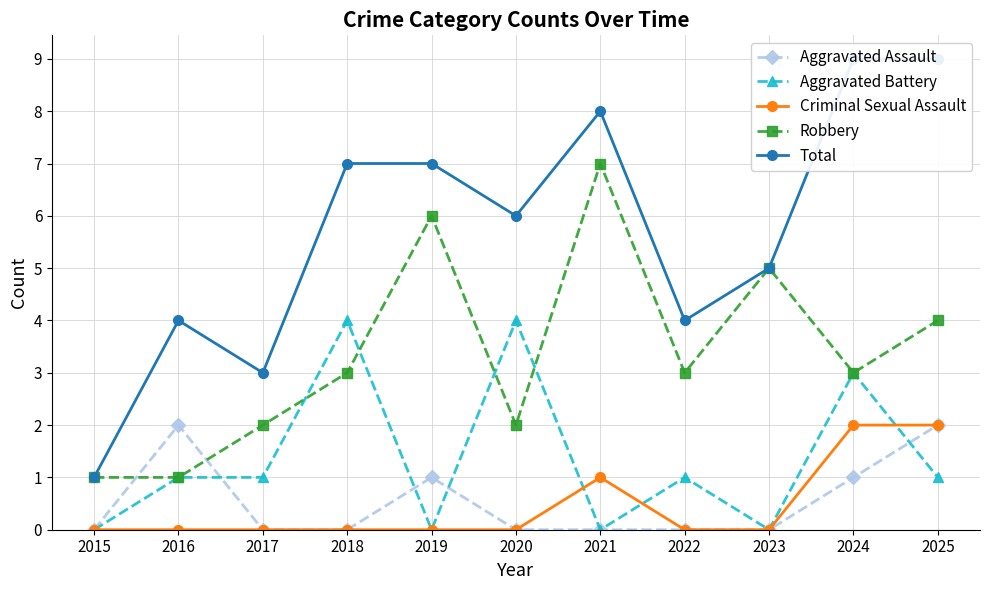

Count the Robbery values in the range 2 to 5.

7